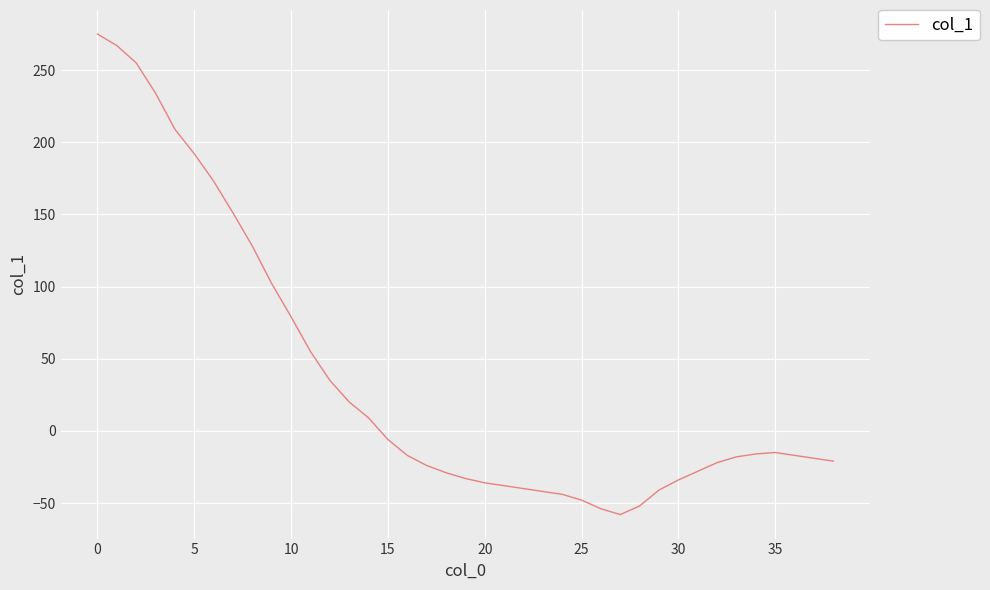

What is the maximum value shown in the chart?

275